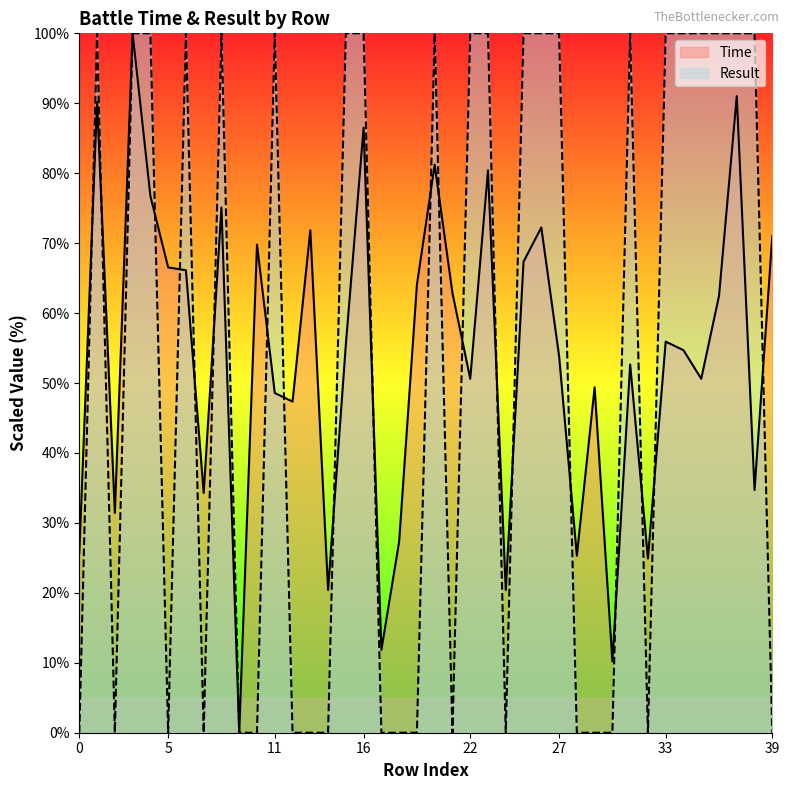

After their last crossing, which series has the higher values: Result or Time?

Time